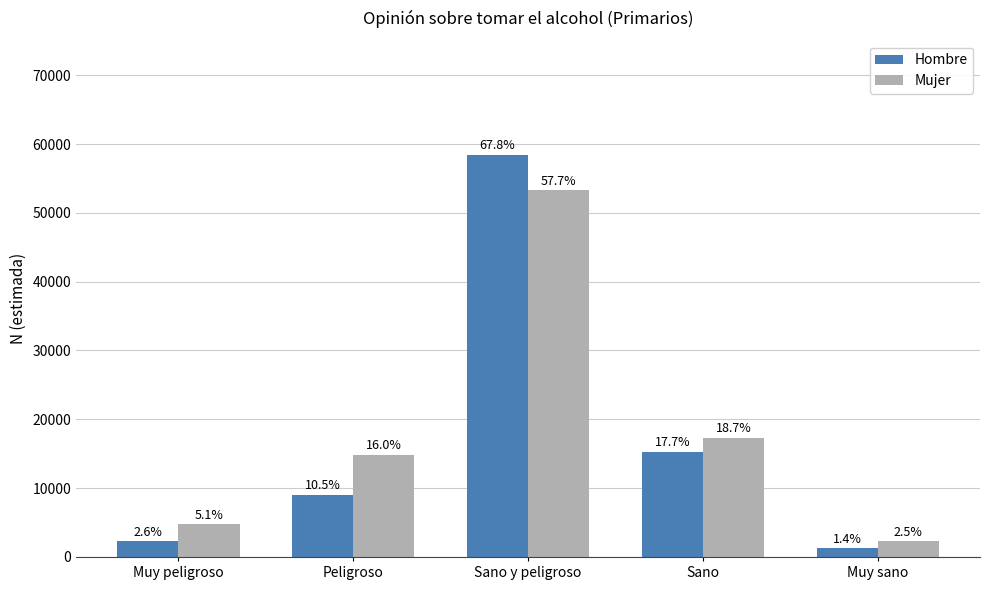

What is the sum of all Hombre values?

86192